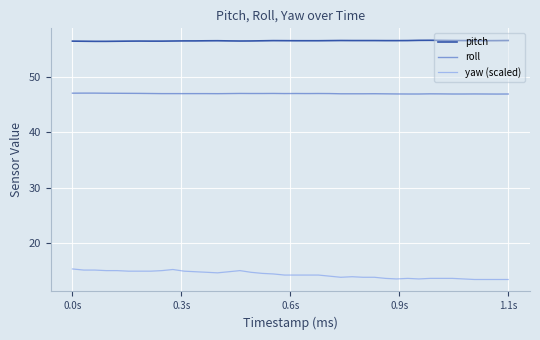

What is the minimum value shown in the chart?

13.5